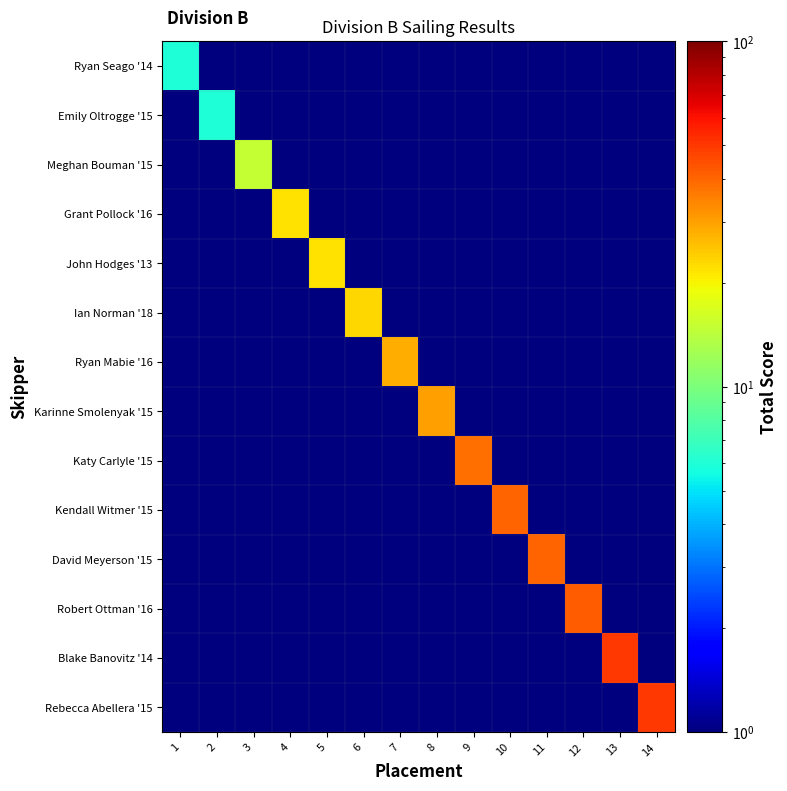

Rank the series at 3 from lowest to highest value.

Ryan Seago '14, Emily Oltrogge '15, Grant Pollock '16, John Hodges '13, Ian Norman '18, Ryan Mabie '16, Karinne Smolenyak '15, Katy Carlyle '15, Kendall Witmer '15, David Meyerson '15, Robert Ottman '16, Blake Banovitz '14, Rebecca Abellera '15, Meghan Bouman '15